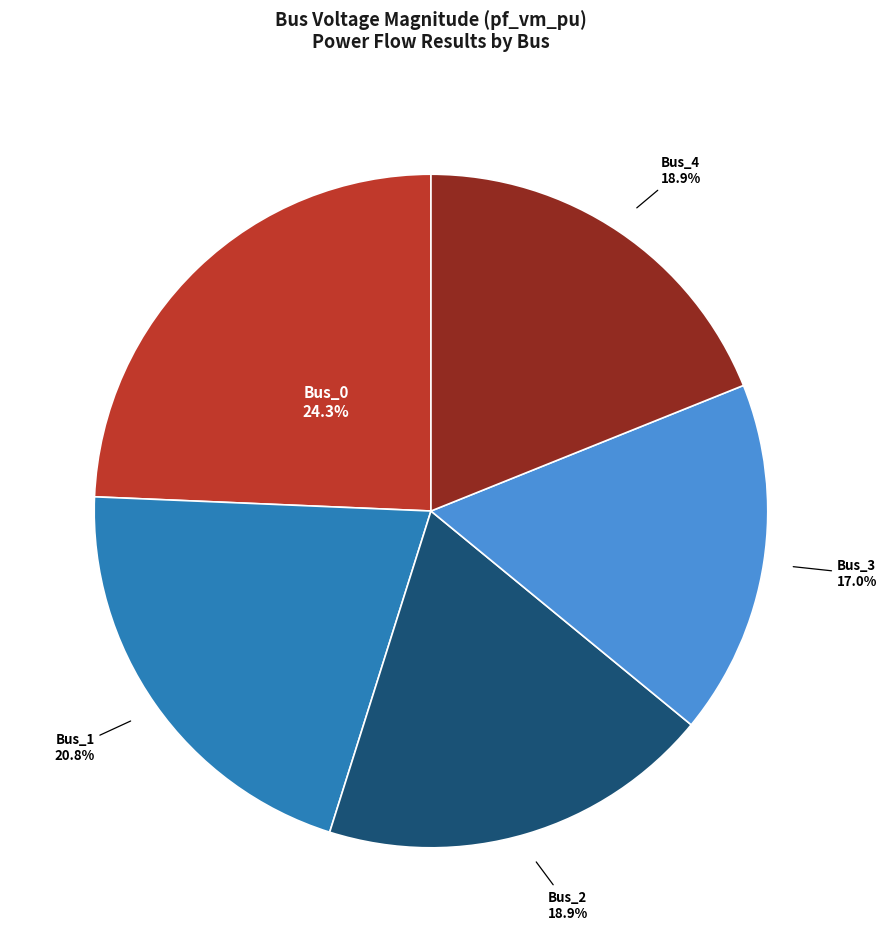

Is it true that Bus_2 is 19% of the pie?

True